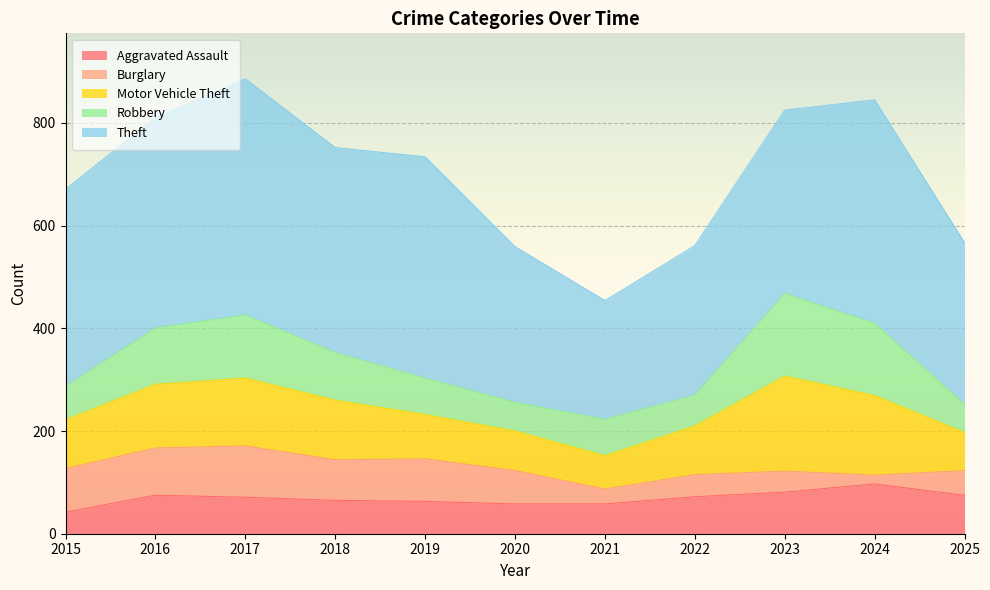

What value does the Aggravated Assault series have at 2021?

58